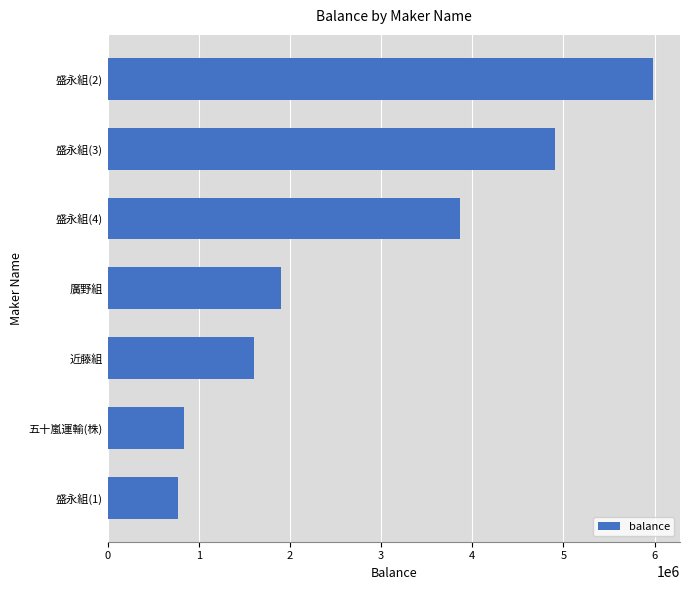

At which label is the value closest to 3375000?

盛永組(4)